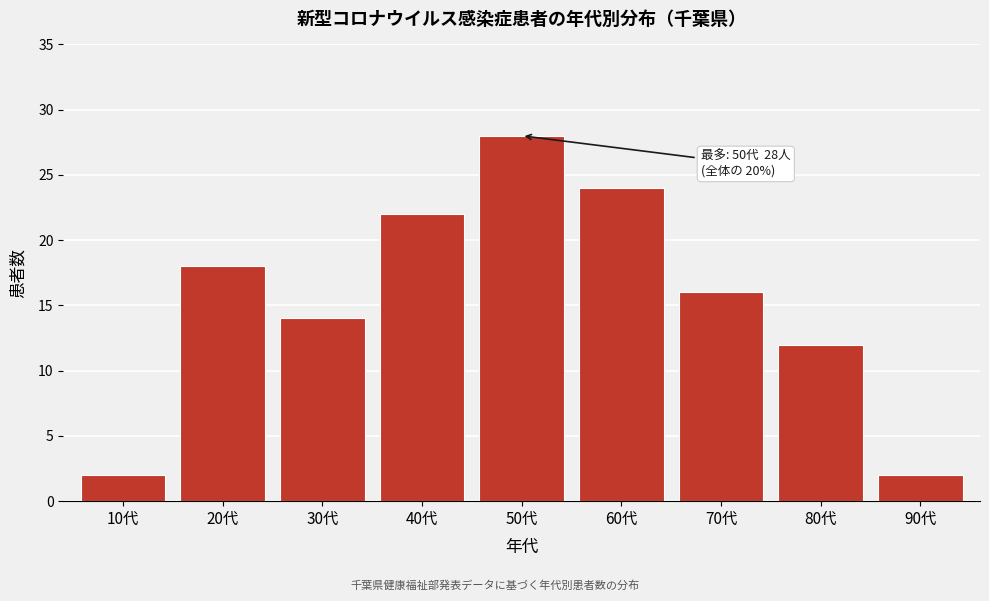

Reading left to right, extract all data points from this chart.

2	18	14	22	28	24	16	12	2